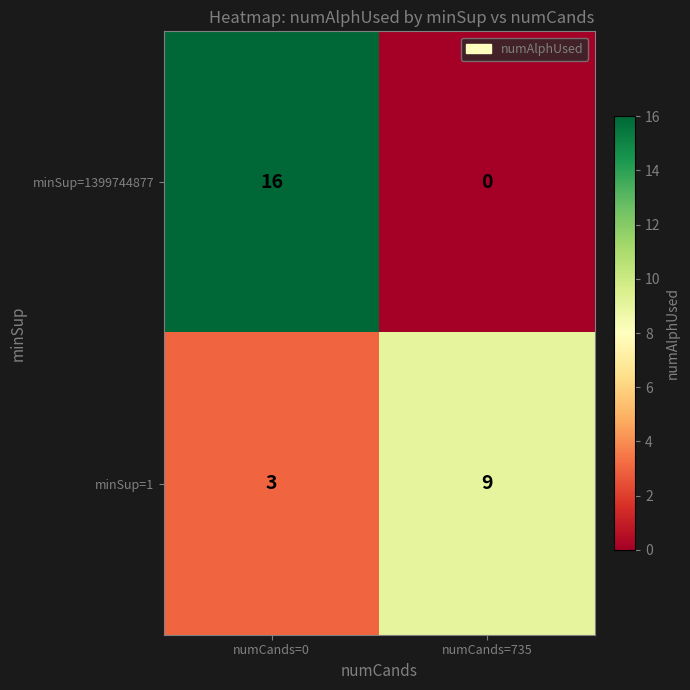

What is the difference between the maximum and minimum values in the minSup=1 series?

6